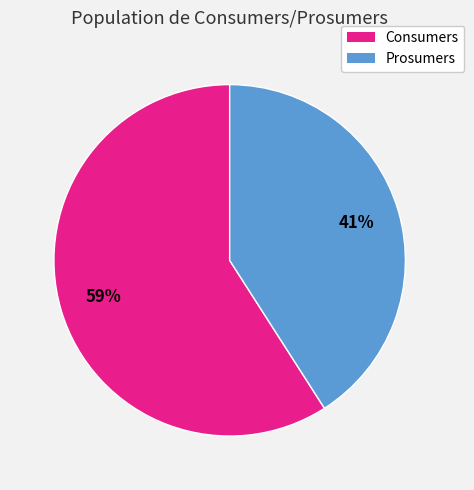

To the nearest percent, what percentage of the pie is Consumers?

59%